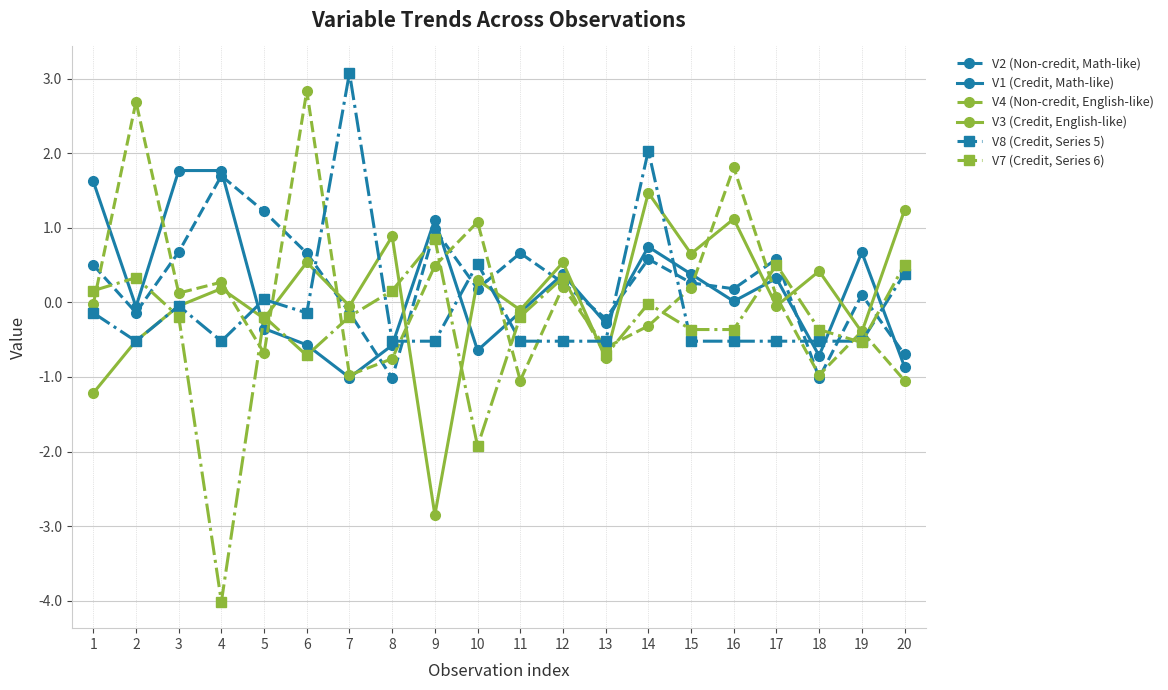

What is the maximum value for V4 (Non-credit, English-like)?

2.8